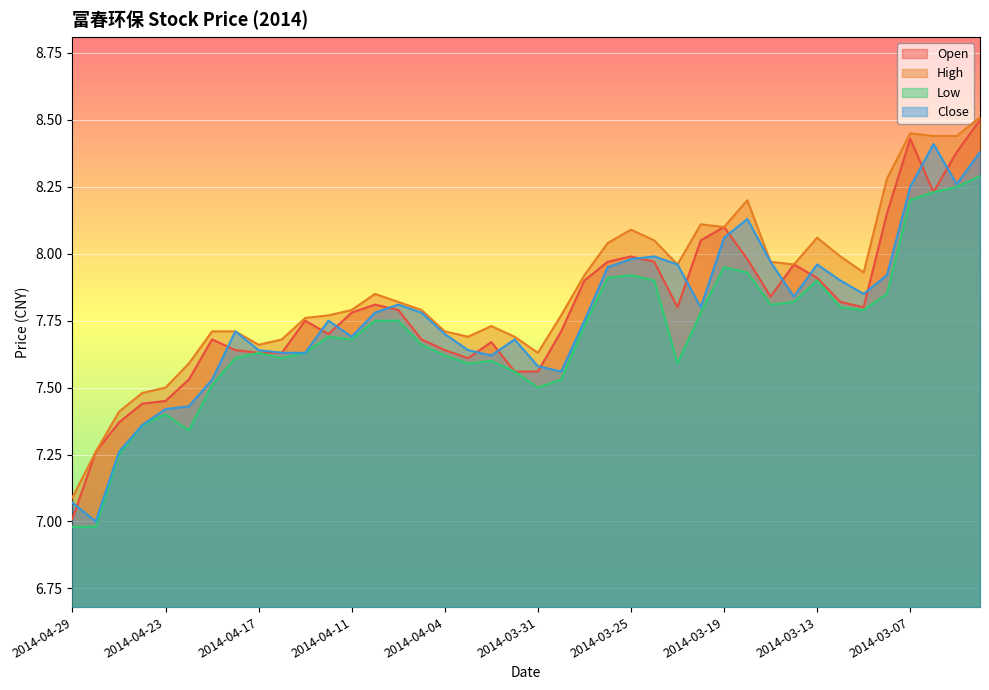

Reading left to right, what are all the values shown in this chart?

Open: 2014-04-29=7.0	2014-04-28=7.3	2014-04-25=7.4	2014-04-24=7.4	2014-04-23=7.5	2014-04-22=7.5	2014-04-21=7.7	2014-04-18=7.6	2014-04-17=7.6	2014-04-16=7.6	2014-04-15=7.8	2014-04-14=7.7	2014-04-11=7.8	2014-04-10=7.8	2014-04-09=7.8	2014-04-08=7.7	2014-04-04=7.6	2014-04-03=7.6	2014-04-02=7.7	2014-04-01=7.6	2014-03-31=7.6	2014-03-28=7.7	2014-03-27=7.9	2014-03-26=8.0	2014-03-25=8.0	2014-03-24=8.0	2014-03-21=7.8	2014-03-20=8.1	2014-03-19=8.1	2014-03-18=8.0	2014-03-17=7.8	2014-03-14=8.0	2014-03-13=7.9	2014-03-12=7.8	2014-03-11=7.8	2014-03-10=8.2	2014-03-07=8.4	2014-03-06=8.2	2014-03-05=8.4	2014-03-04=8.5
High: 2014-04-29=7.1	2014-04-28=7.3	2014-04-25=7.4	2014-04-24=7.5	2014-04-23=7.5	2014-04-22=7.6	2014-04-21=7.7	2014-04-18=7.7	2014-04-17=7.7	2014-04-16=7.7	2014-04-15=7.8	2014-04-14=7.8	2014-04-11=7.8	2014-04-10=7.8	2014-04-09=7.8	2014-04-08=7.8	2014-04-04=7.7	2014-04-03=7.7	2014-04-02=7.7	2014-04-01=7.7	2014-03-31=7.6	2014-03-28=7.8	2014-03-27=7.9	2014-03-26=8.0	2014-03-25=8.1	2014-03-24=8.1	2014-03-21=8.0	2014-03-20=8.1	2014-03-19=8.1	2014-03-18=8.2	2014-03-17=8.0	2014-03-14=8.0	2014-03-13=8.1	2014-03-12=8.0	2014-03-11=7.9	2014-03-10=8.3	2014-03-07=8.4	2014-03-06=8.4	2014-03-05=8.4	2014-03-04=8.5
Low: 2014-04-29=7.0	2014-04-28=7.0	2014-04-25=7.2	2014-04-24=7.4	2014-04-23=7.4	2014-04-22=7.3	2014-04-21=7.5	2014-04-18=7.6	2014-04-17=7.6	2014-04-16=7.6	2014-04-15=7.6	2014-04-14=7.7	2014-04-11=7.7	2014-04-10=7.8	2014-04-09=7.8	2014-04-08=7.7	2014-04-04=7.6	2014-04-03=7.6	2014-04-02=7.6	2014-04-01=7.6	2014-03-31=7.5	2014-03-28=7.5	2014-03-27=7.7	2014-03-26=7.9	2014-03-25=7.9	2014-03-24=7.9	2014-03-21=7.6	2014-03-20=7.8	2014-03-19=8.0	2014-03-18=7.9	2014-03-17=7.8	2014-03-14=7.8	2014-03-13=7.9	2014-03-12=7.8	2014-03-11=7.8	2014-03-10=7.8	2014-03-07=8.2	2014-03-06=8.2	2014-03-05=8.2	2014-03-04=8.3
Close: 2014-04-29=7.1	2014-04-28=7.0	2014-04-25=7.3	2014-04-24=7.4	2014-04-23=7.4	2014-04-22=7.4	2014-04-21=7.5	2014-04-18=7.7	2014-04-17=7.6	2014-04-16=7.6	2014-04-15=7.6	2014-04-14=7.8	2014-04-11=7.7	2014-04-10=7.8	2014-04-09=7.8	2014-04-08=7.8	2014-04-04=7.7	2014-04-03=7.6	2014-04-02=7.6	2014-04-01=7.7	2014-03-31=7.6	2014-03-28=7.6	2014-03-27=7.8	2014-03-26=8.0	2014-03-25=8.0	2014-03-24=8.0	2014-03-21=8.0	2014-03-20=7.8	2014-03-19=8.1	2014-03-18=8.1	2014-03-17=8.0	2014-03-14=7.8	2014-03-13=8.0	2014-03-12=7.9	2014-03-11=7.8	2014-03-10=7.9	2014-03-07=8.2	2014-03-06=8.4	2014-03-05=8.3	2014-03-04=8.4